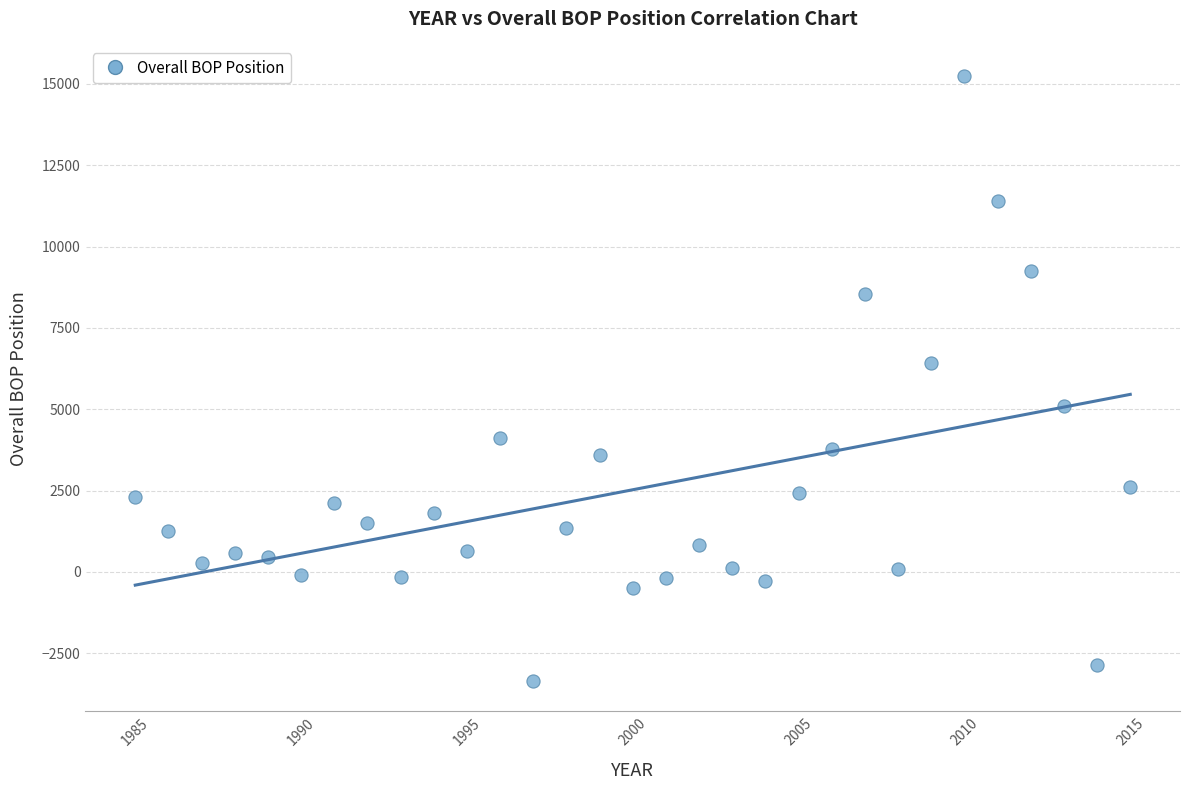

What is the range of X values (max minus min)?

30.0